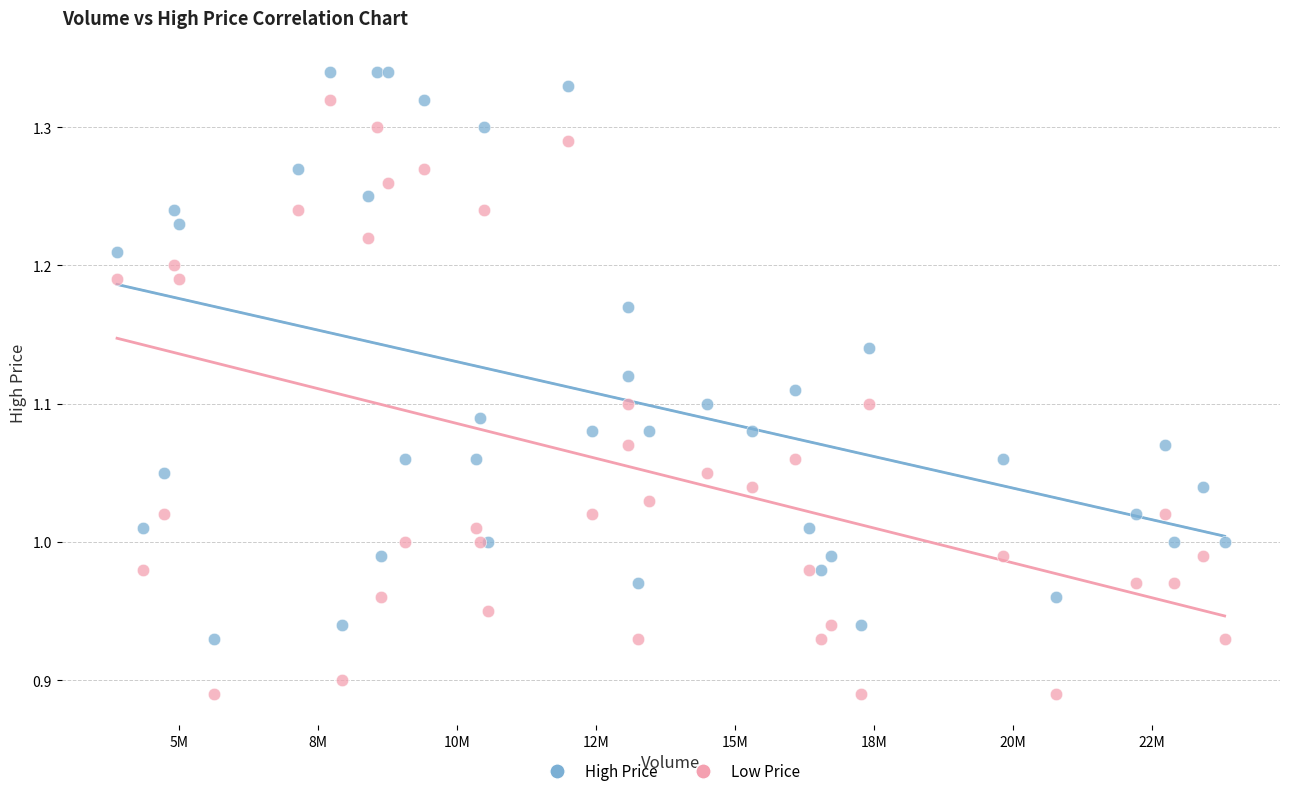

Which series has the largest Y range (max minus min)?

Low Price